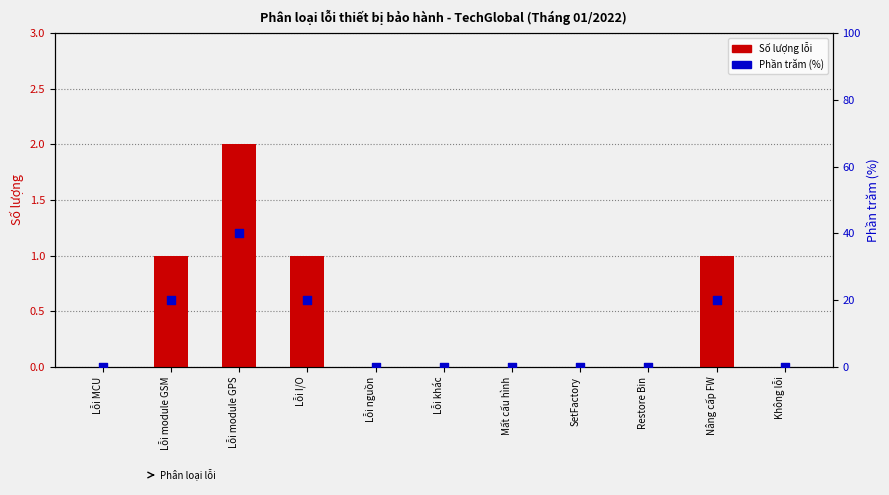

Which series has the largest total across all categories?

Phần trăm (%)